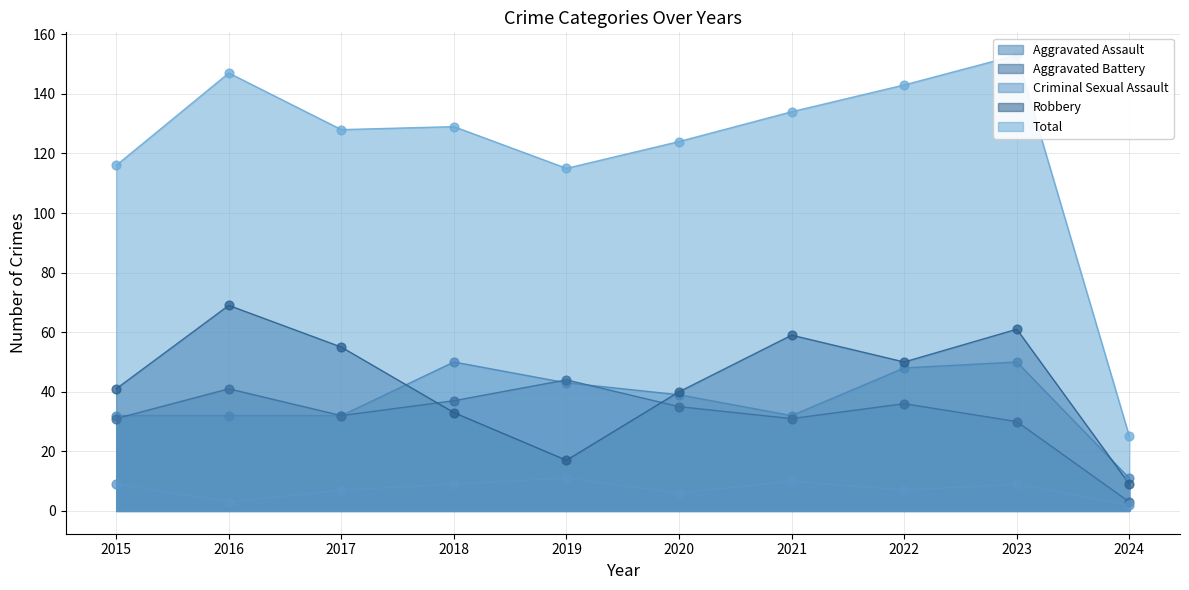

Which series contains the lowest Y value?

Criminal Sexual Assault